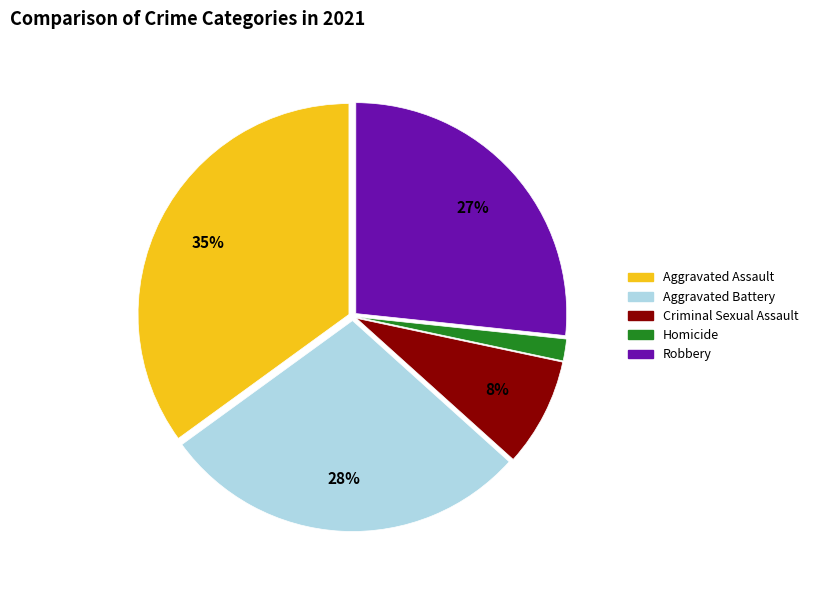

True or false: Aggravated Battery accounts for 33% of the total.

False